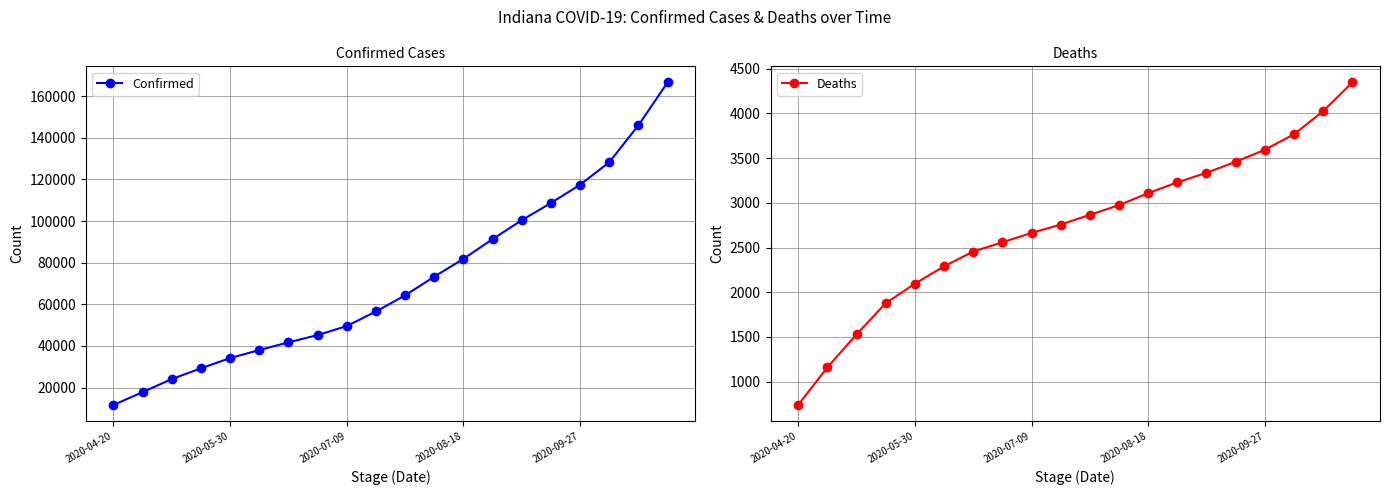

Reading left to right, what are all the values shown in this chart?

Confirmed: 11688	17835	24126	29274	34211	38033	41746	45228	49575	56571	64299	73287	81847	91313	100394	108646	117450	128227	145977	166564
Deaths: 740	1161	1529	1878	2096	2290	2455	2559	2663	2757	2866	2974	3108	3229	3336	3459	3593	3766	4025	4346